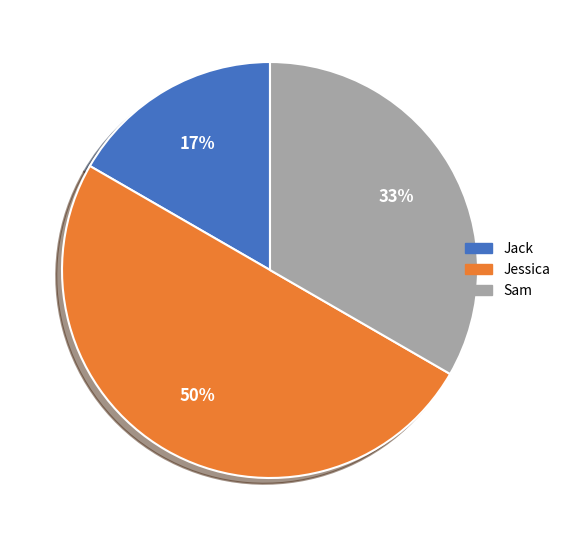

What is the smallest slice in the pie chart?

Jack